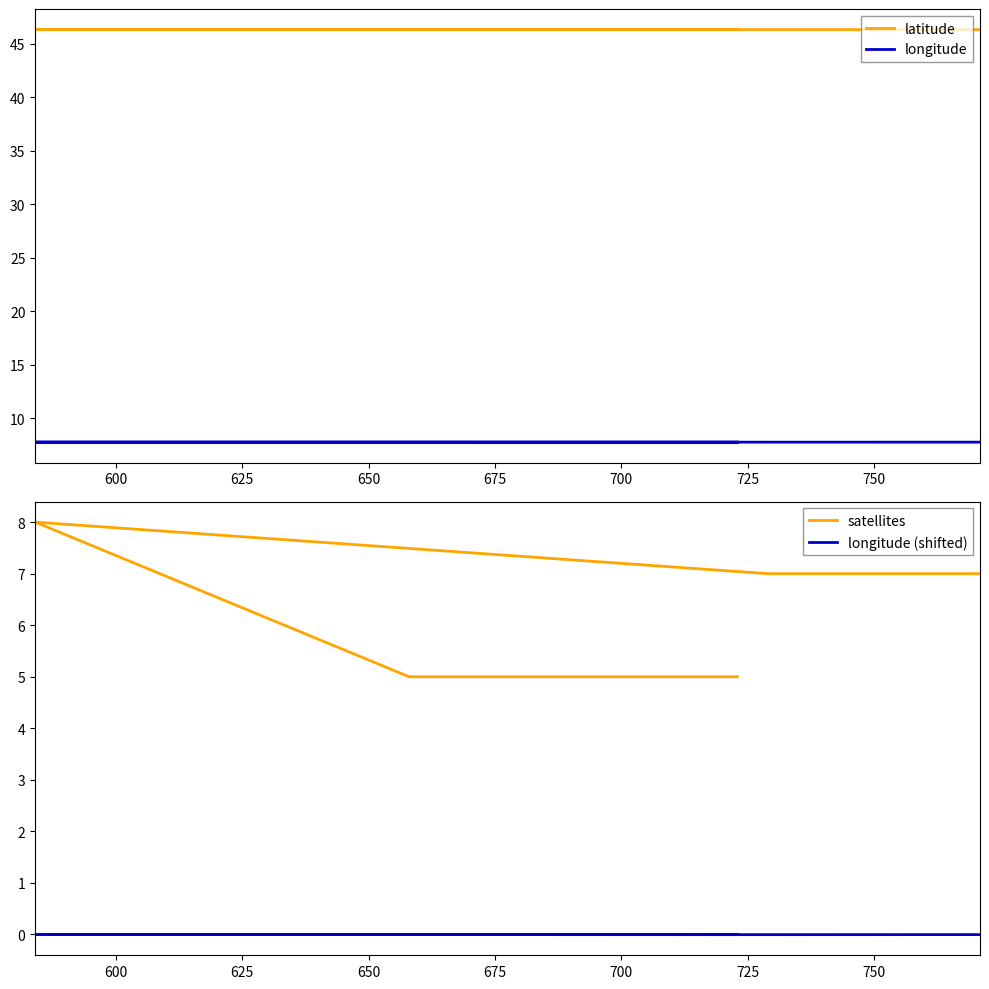

At 675, list the series in order from smallest to largest.

longitude (shifted), satellites, longitude, latitude